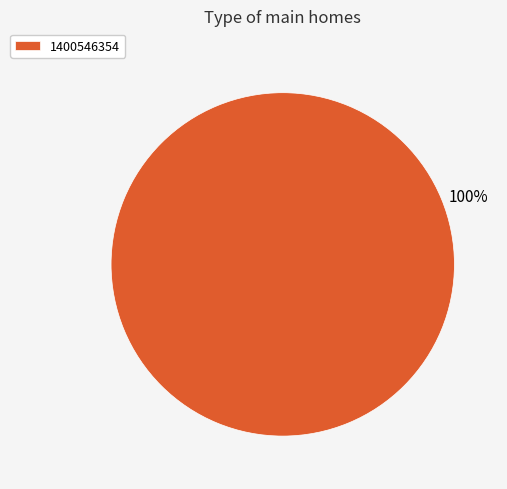

True or false: 1400546354 accounts for 87% of the total.

False